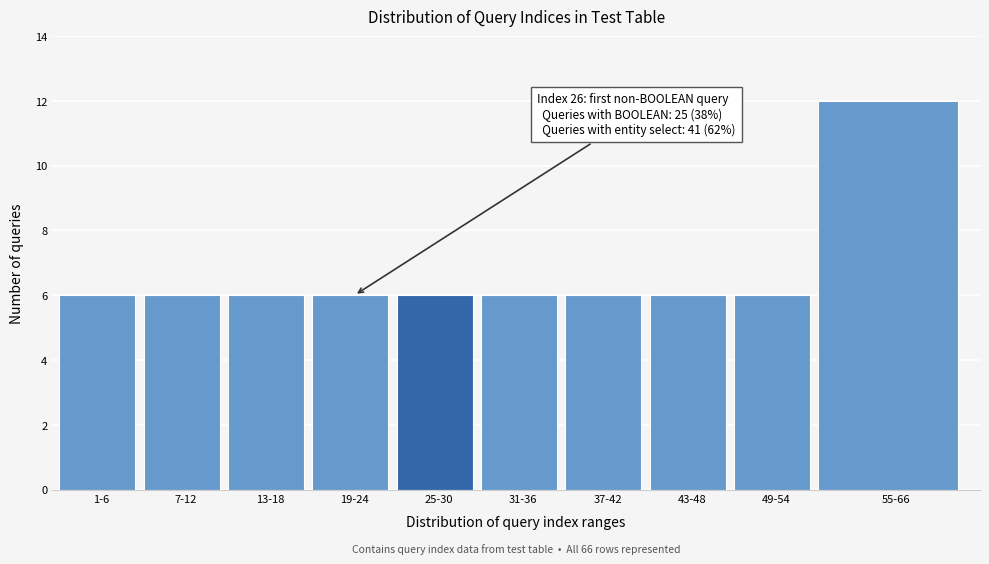

Reading left to right, extract all data points from this chart.

1-6=6	7-12=6	13-18=6	19-24=6	25-30=6	31-36=6	37-42=6	43-48=6	49-54=6	55-66=12